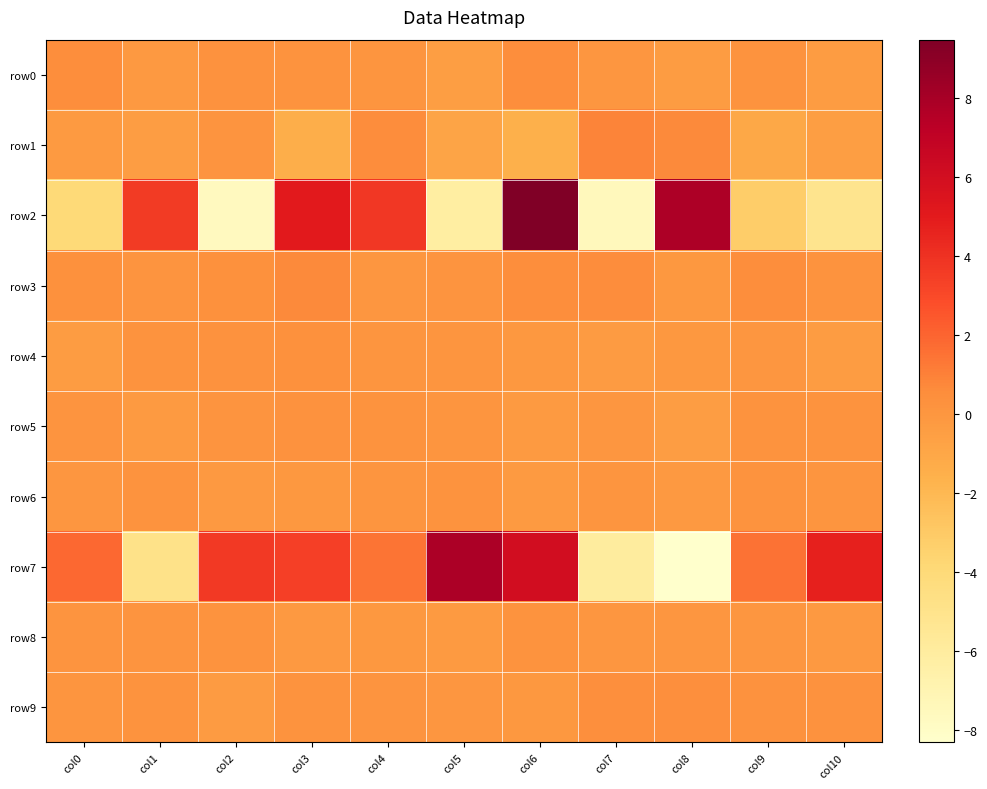

Which series has the widest spread of values?

row2